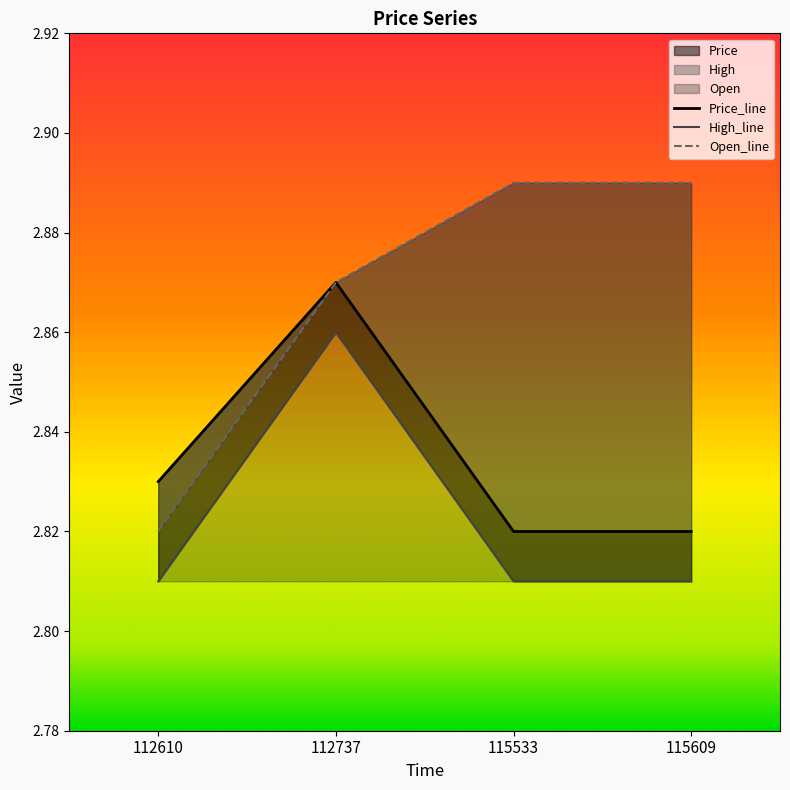

True or false: Open and Price intersect in this chart.

False